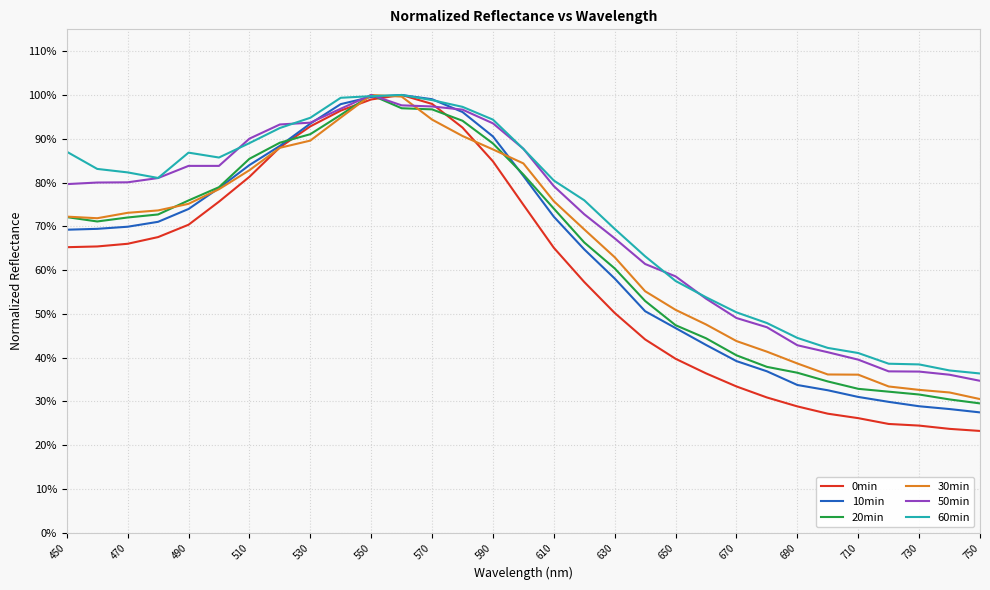

Which series has the largest total across all categories?

60min